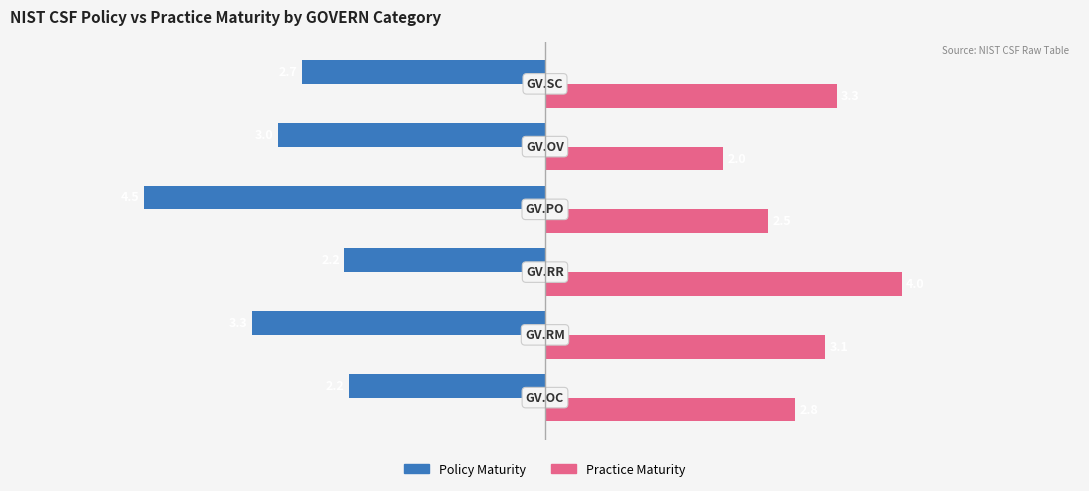

Which series has the widest spread of values?

Policy Maturity